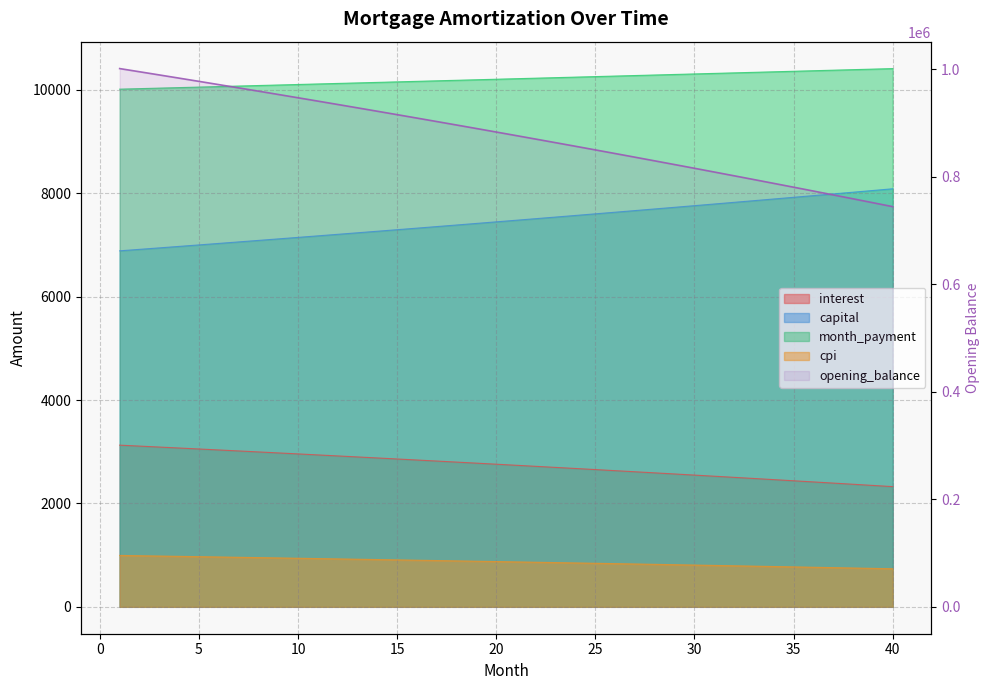

True or false: the data shows 481023.2 at 16.

False